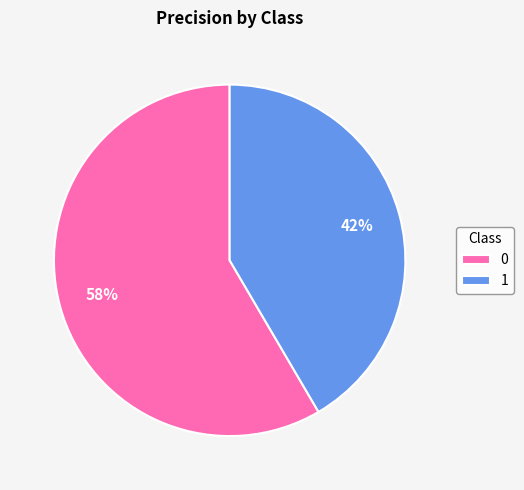

Rank the categories by value from lowest to highest.

1, 0